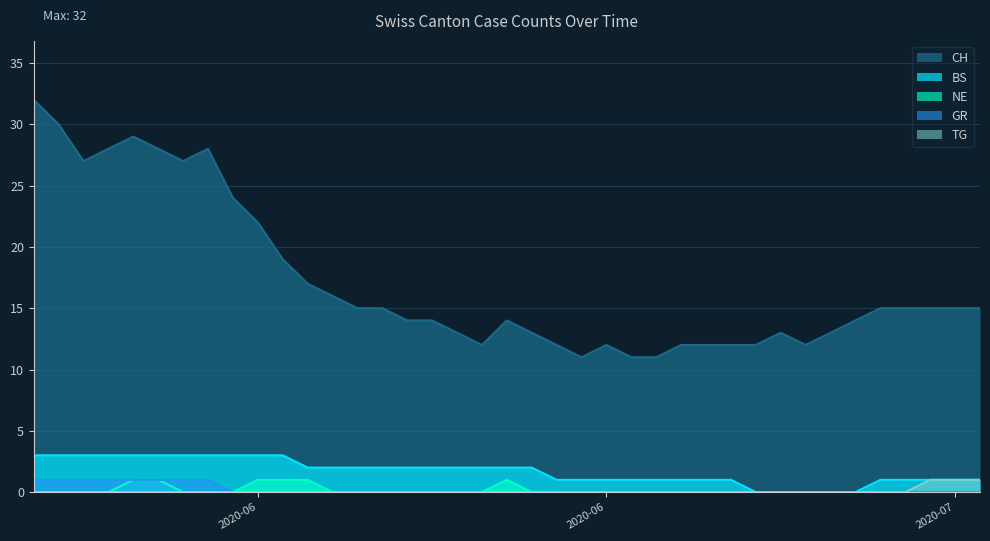

Between 2020-06-26 and 2020-06-03, which is larger?

2020-06-03